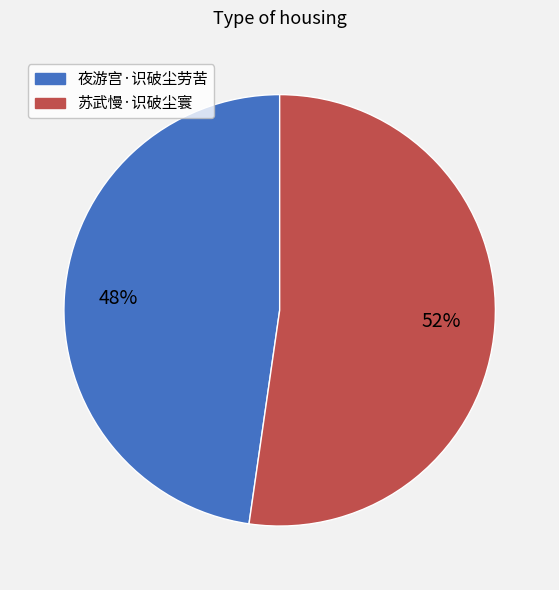

Does 苏武慢·识破尘寰 account for over 50% of the chart?

Yes